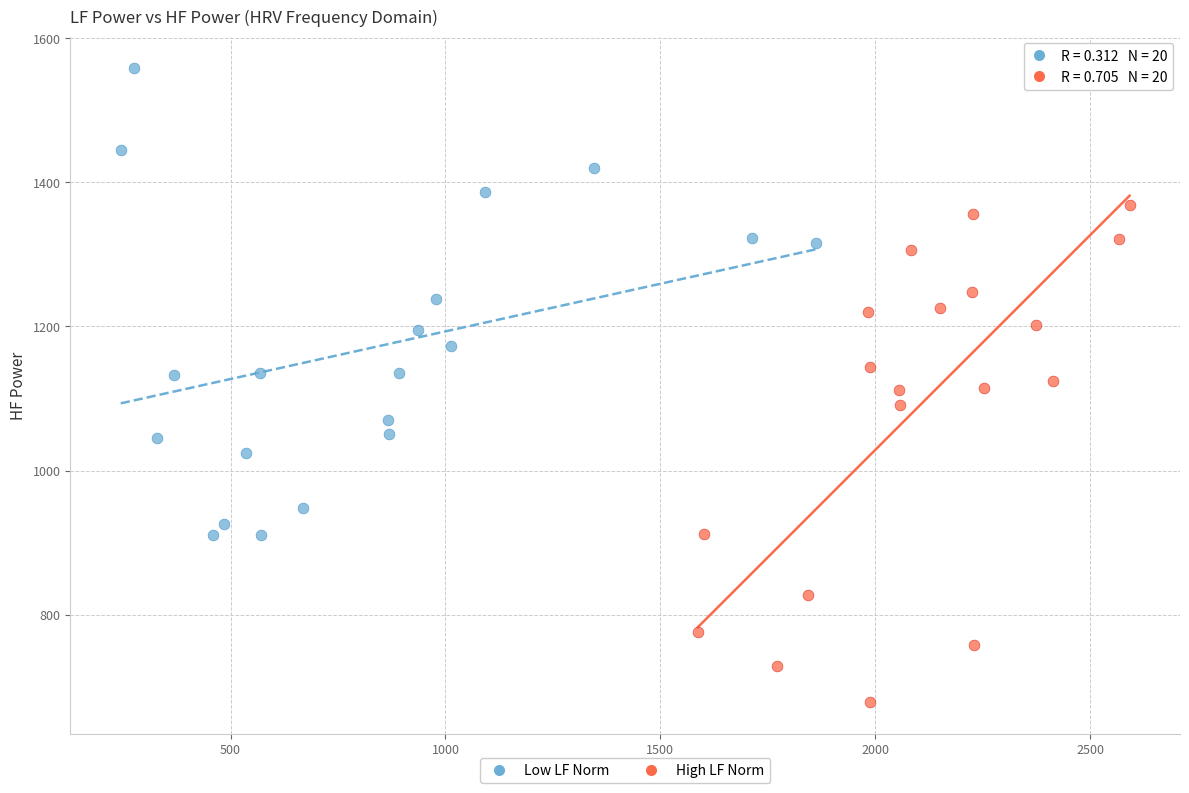

Which series has the largest Y range (max minus min)?

High LF Norm